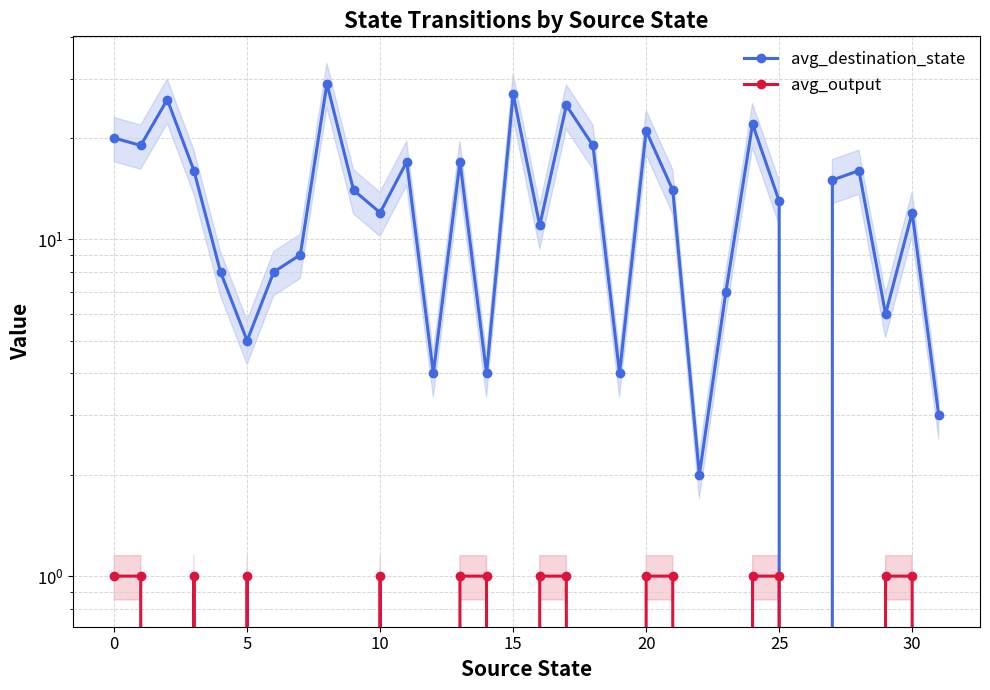

The value of avg_output at 15 is 0. True or false?

True